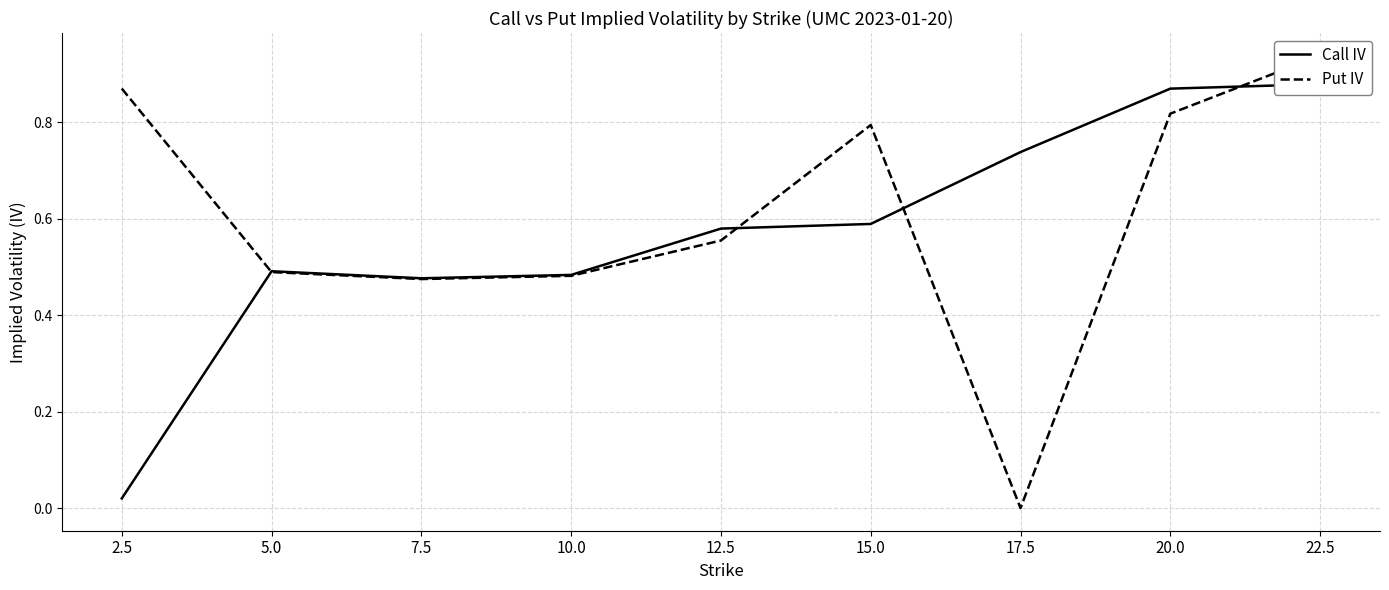

What is the maximum value for Call IV?

0.9